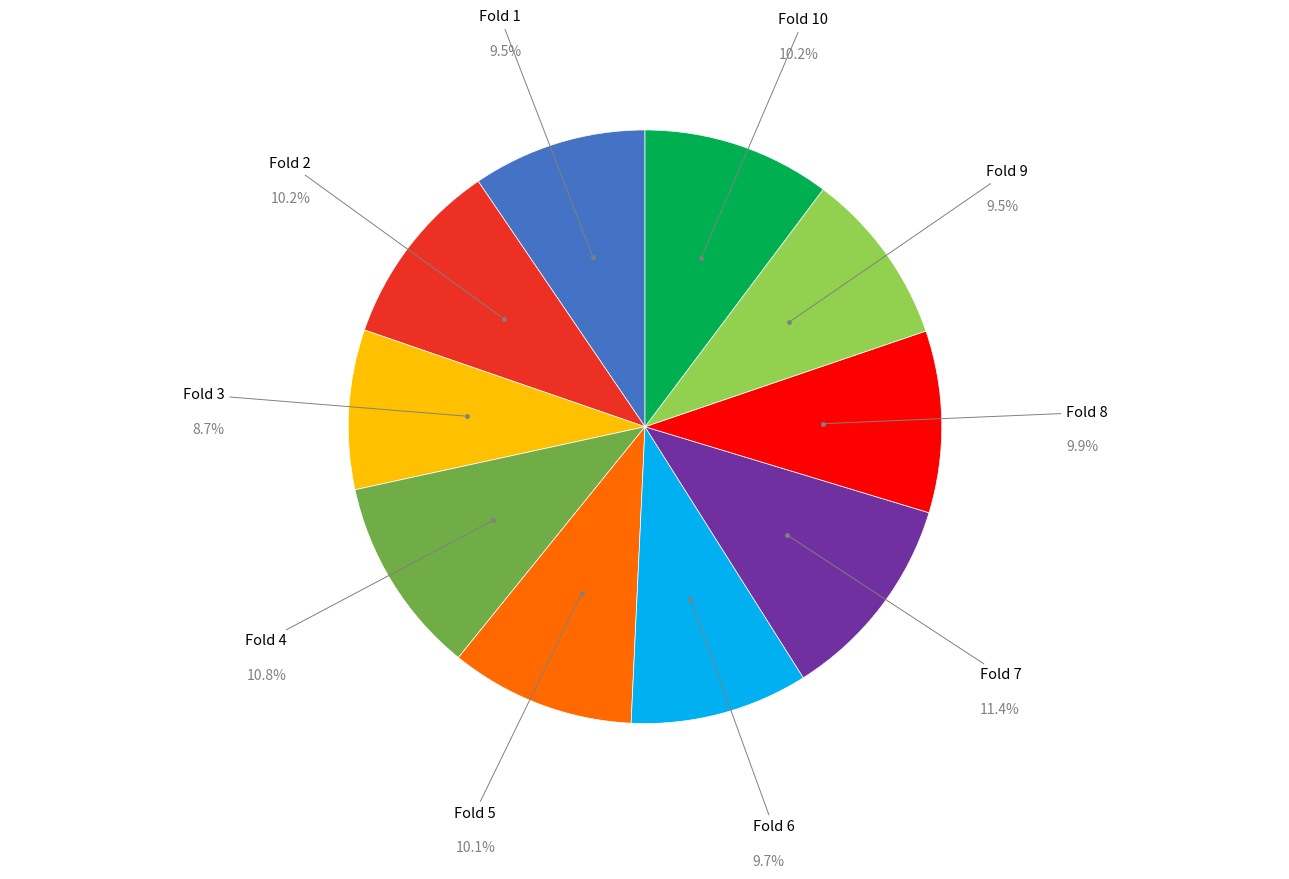

Does any single category account for the majority?

No